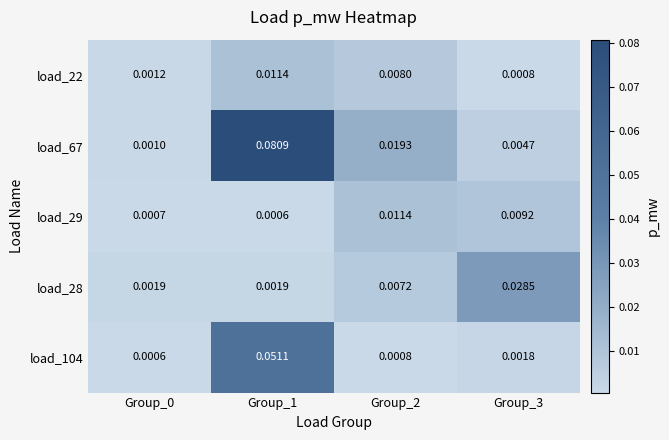

Count the number of data series in this chart.

5